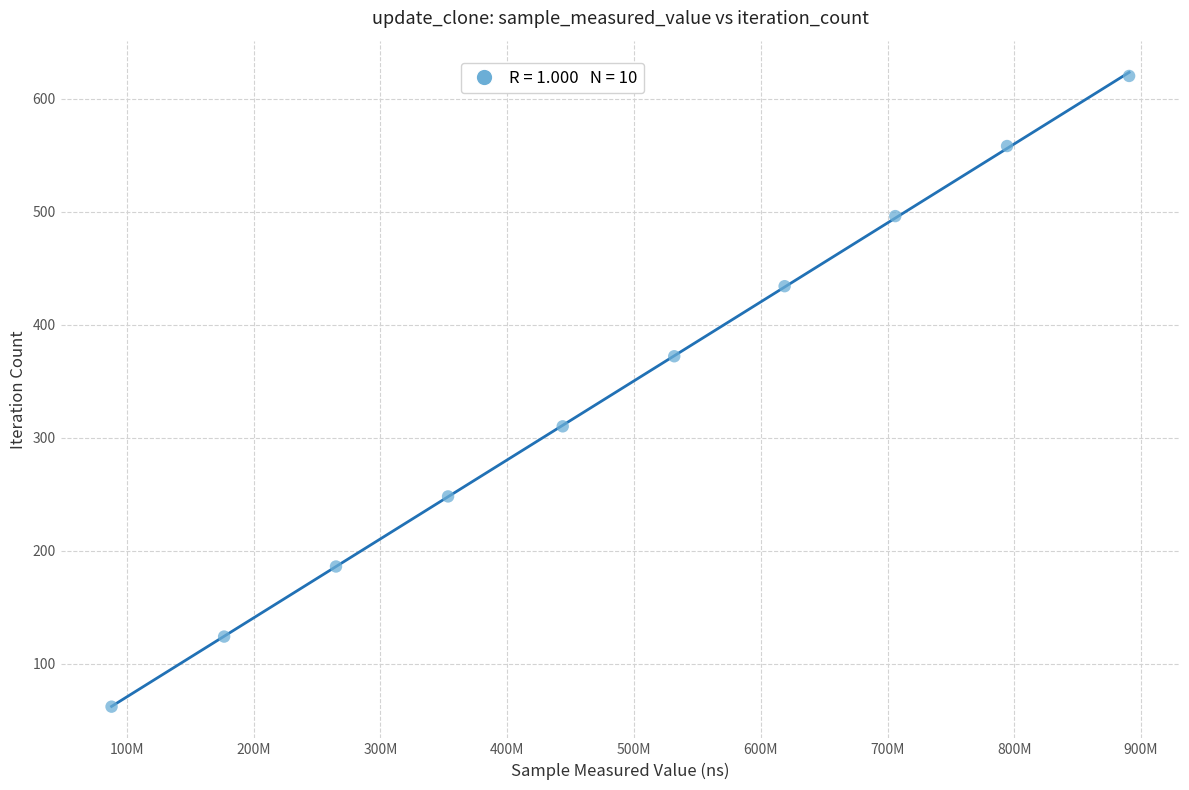

What is the average X value?

486883182